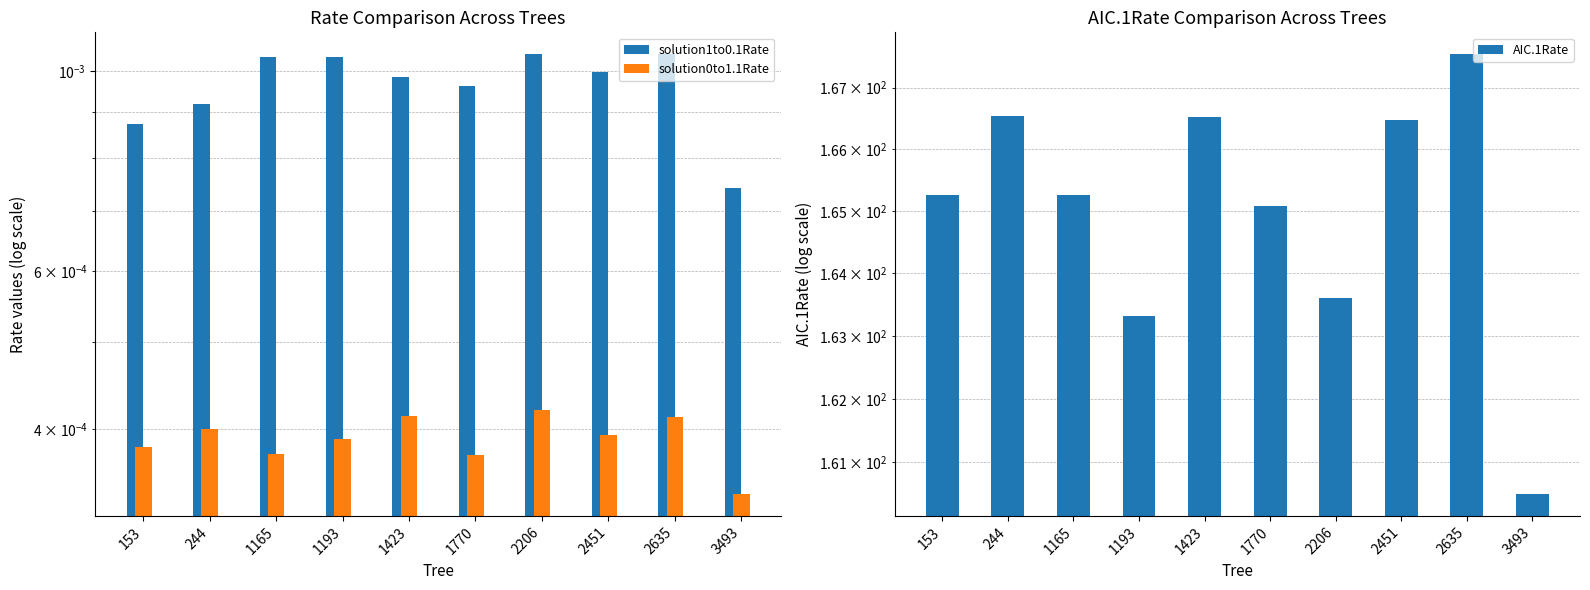

Which category has the lowest value in the solution0to1.1Rate series?

3493